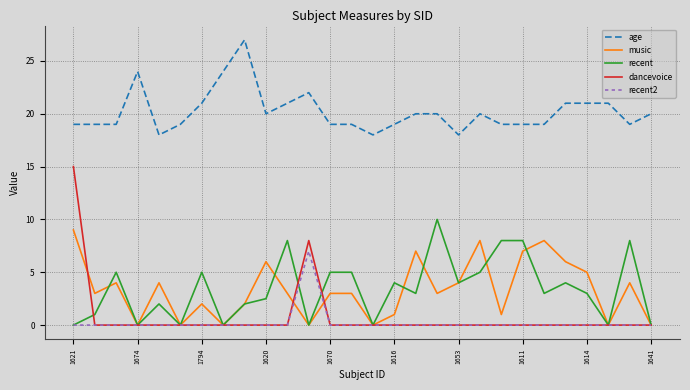

What is the greatest value displayed?

27.0